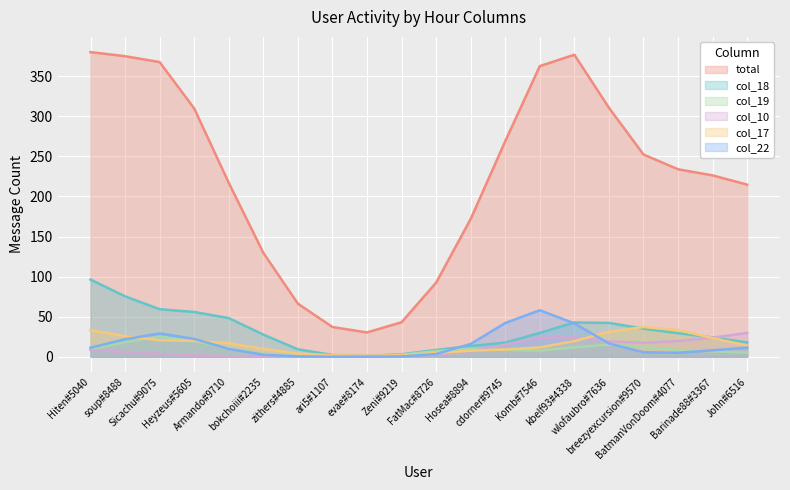

How many values in col_17 are above zero?

13